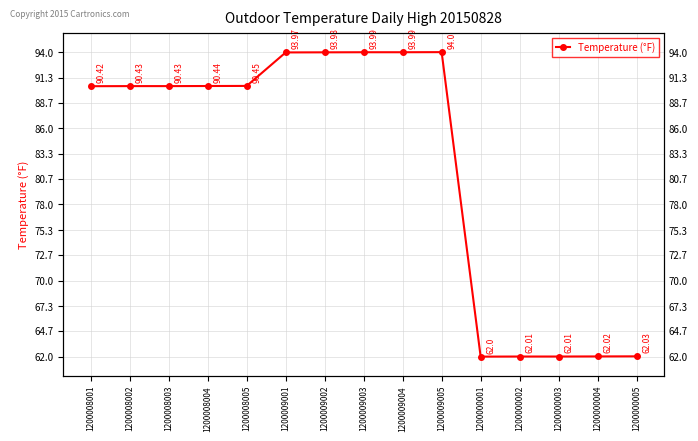

What is the average value?

82.1